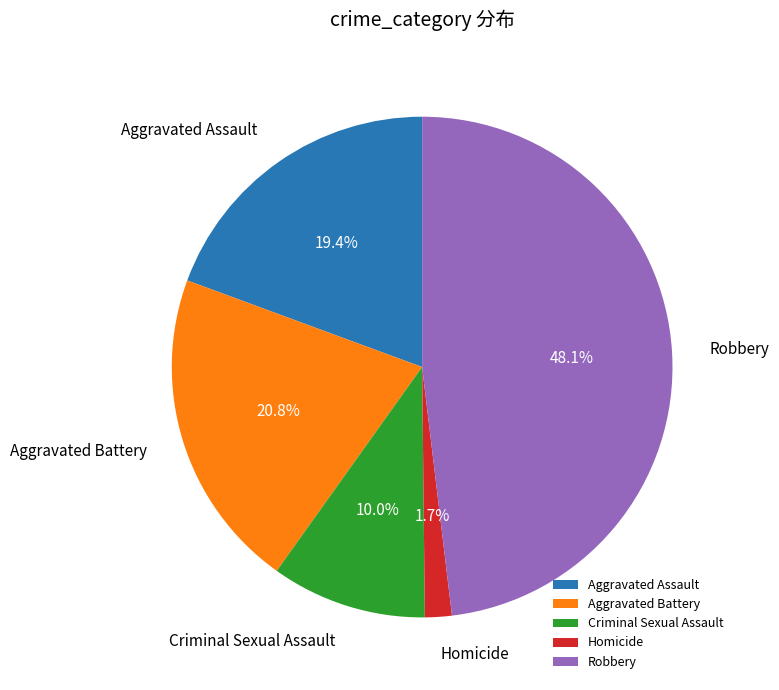

Rank the categories by value from lowest to highest.

Homicide, Criminal Sexual Assault, Aggravated Assault, Aggravated Battery, Robbery